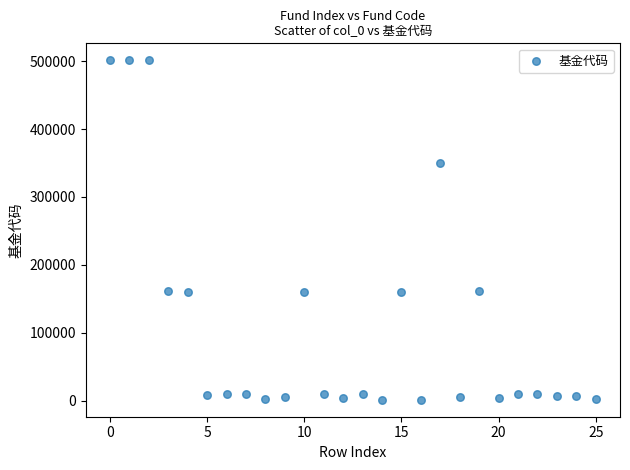

What is the range of Y values (max minus min)?

499886